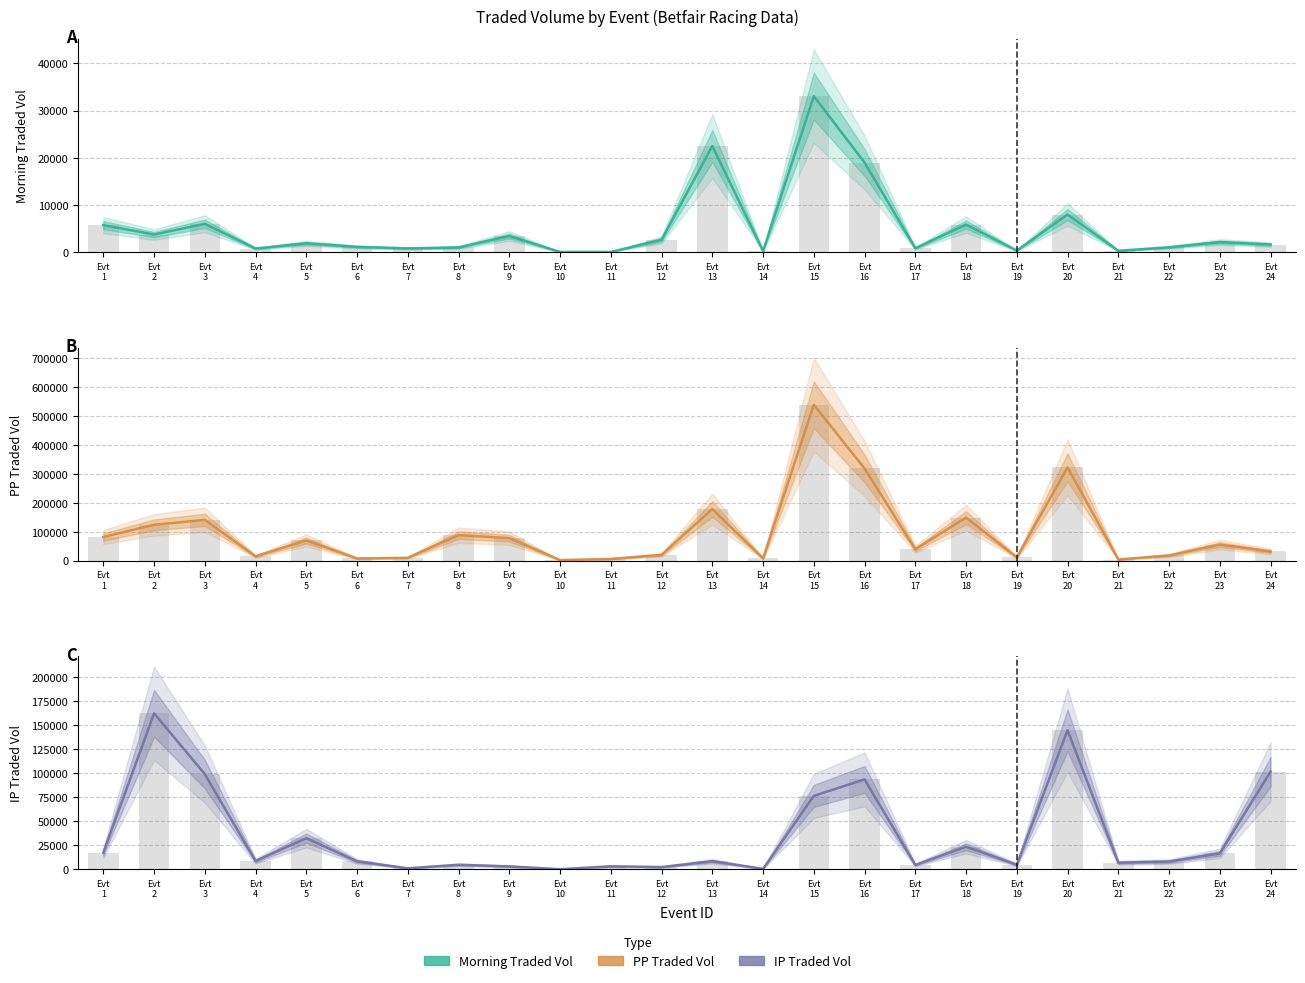

Count the number of data series in this chart.

3